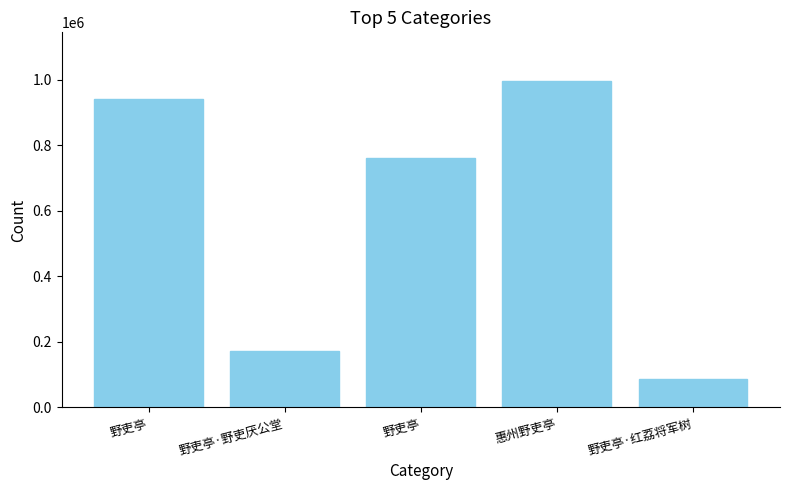

How many values are below 760478?

2